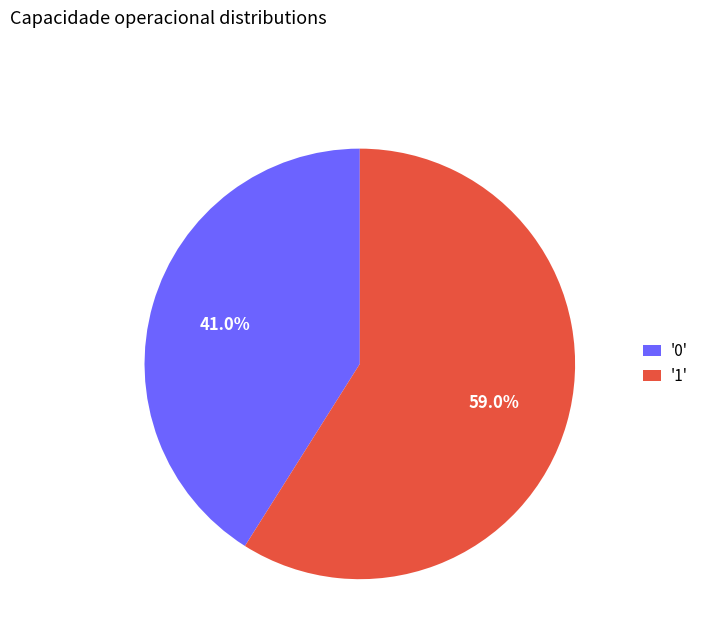

Rank the categories by value from highest to lowest.

'1', '0'